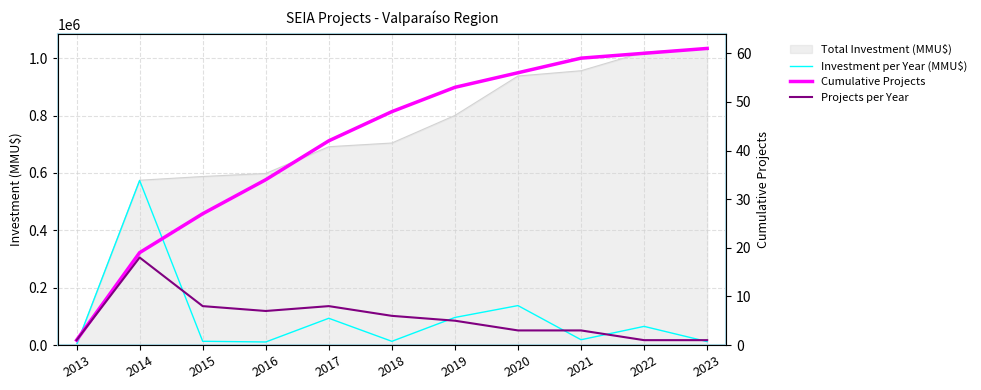

True or false: Investment per Year (MMU$) has more than 0 points higher than both neighbors.

True